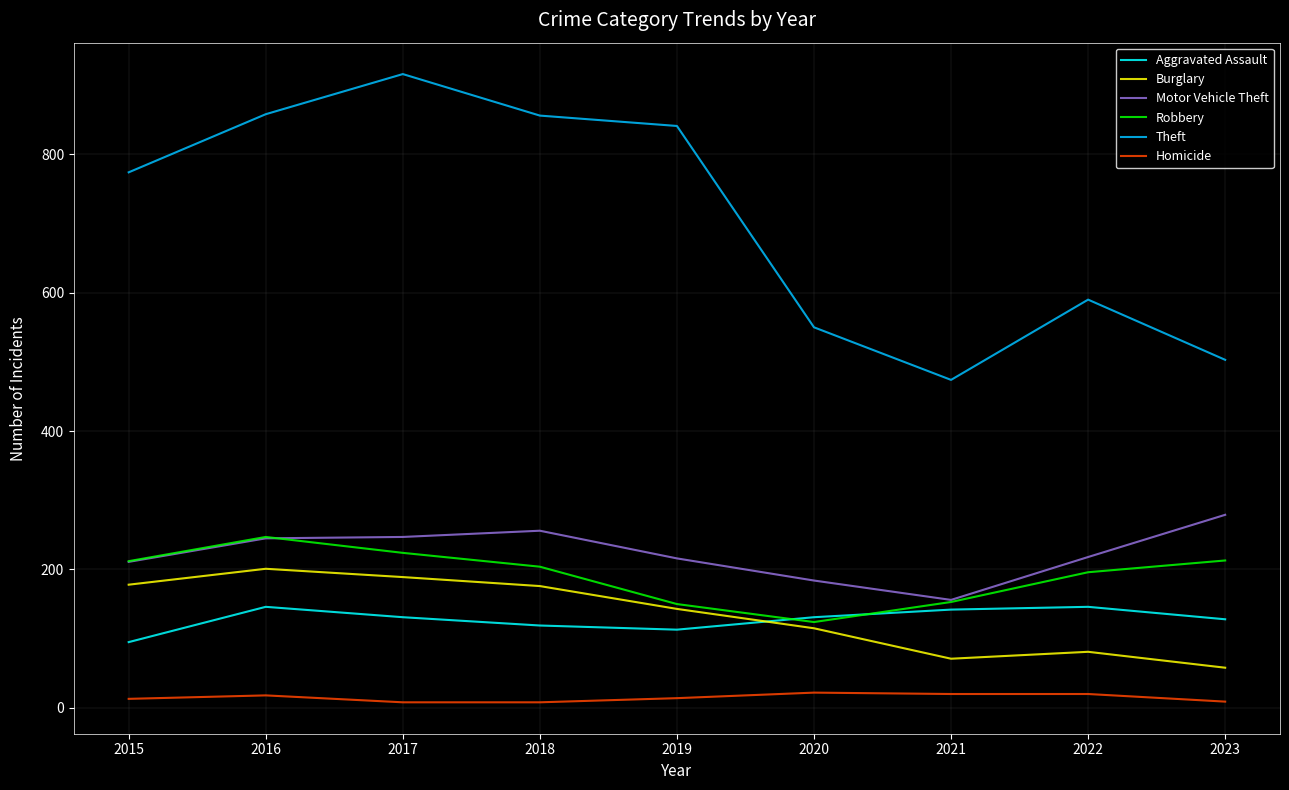

What is the total value across all series at 2021?

1016